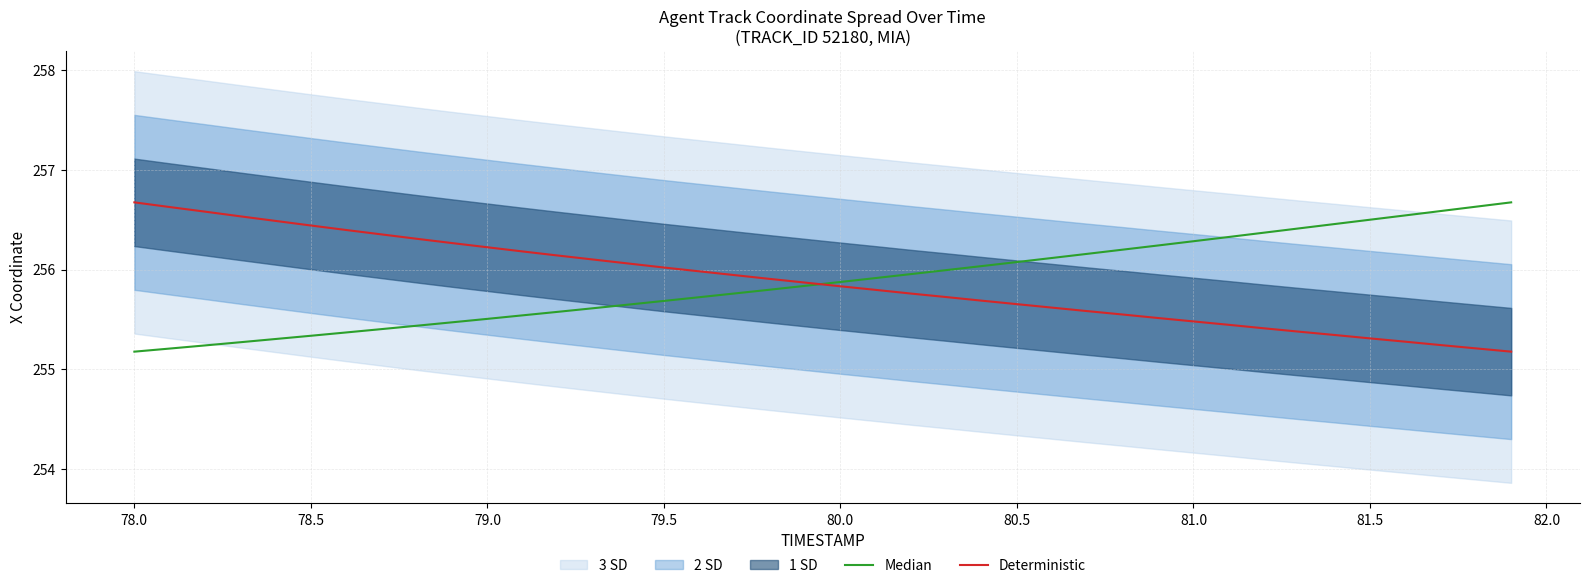

What is the maximum value for Deterministic?

256.7